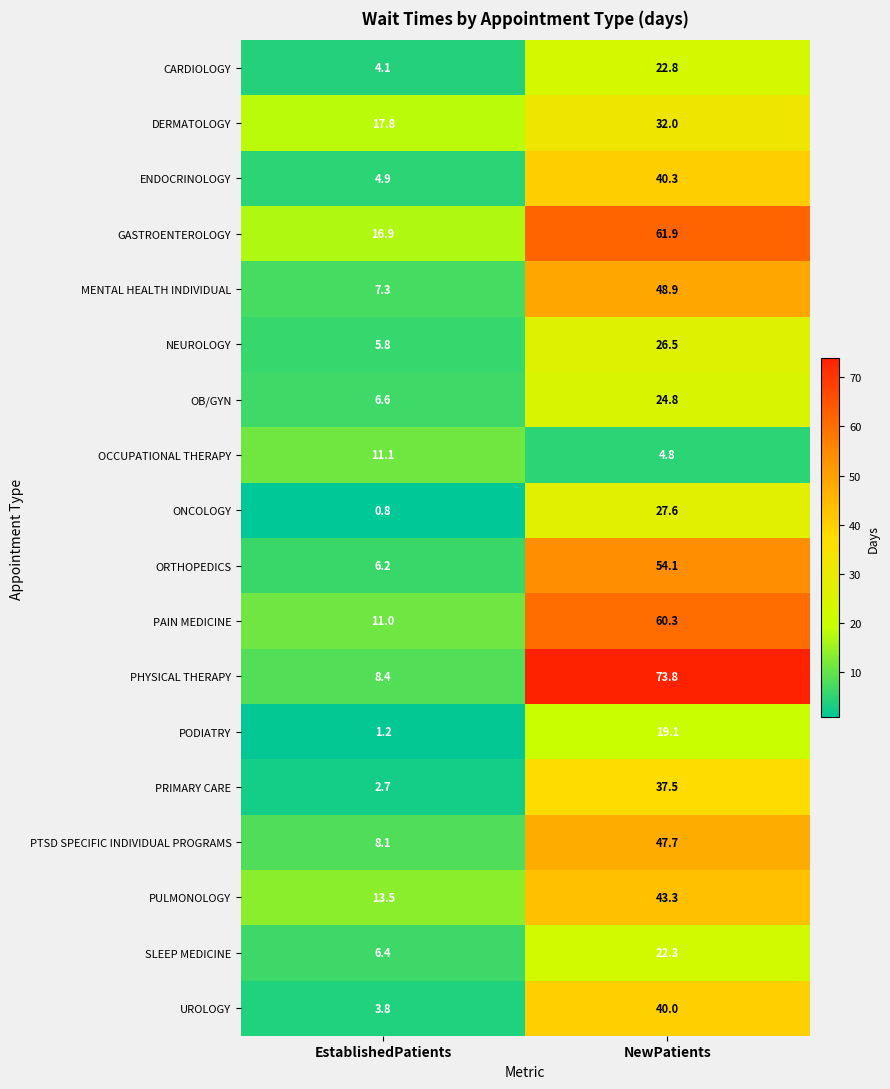

Which series changed the most between EstablishedPatients and NewPatients?

PHYSICAL THERAPY